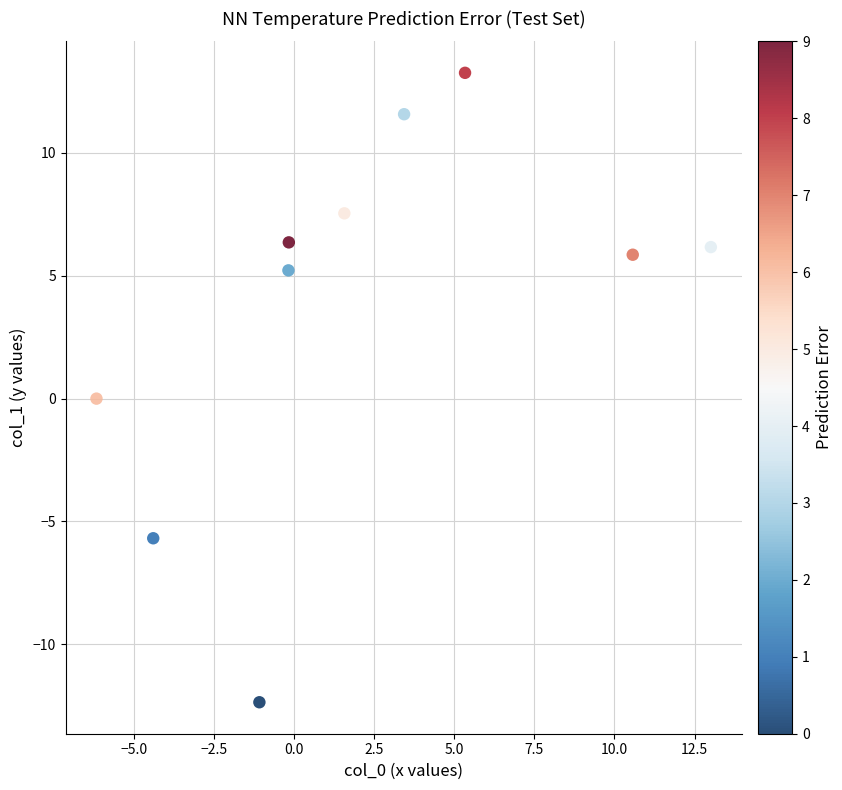

What is the range of X values (max minus min)?

19.2